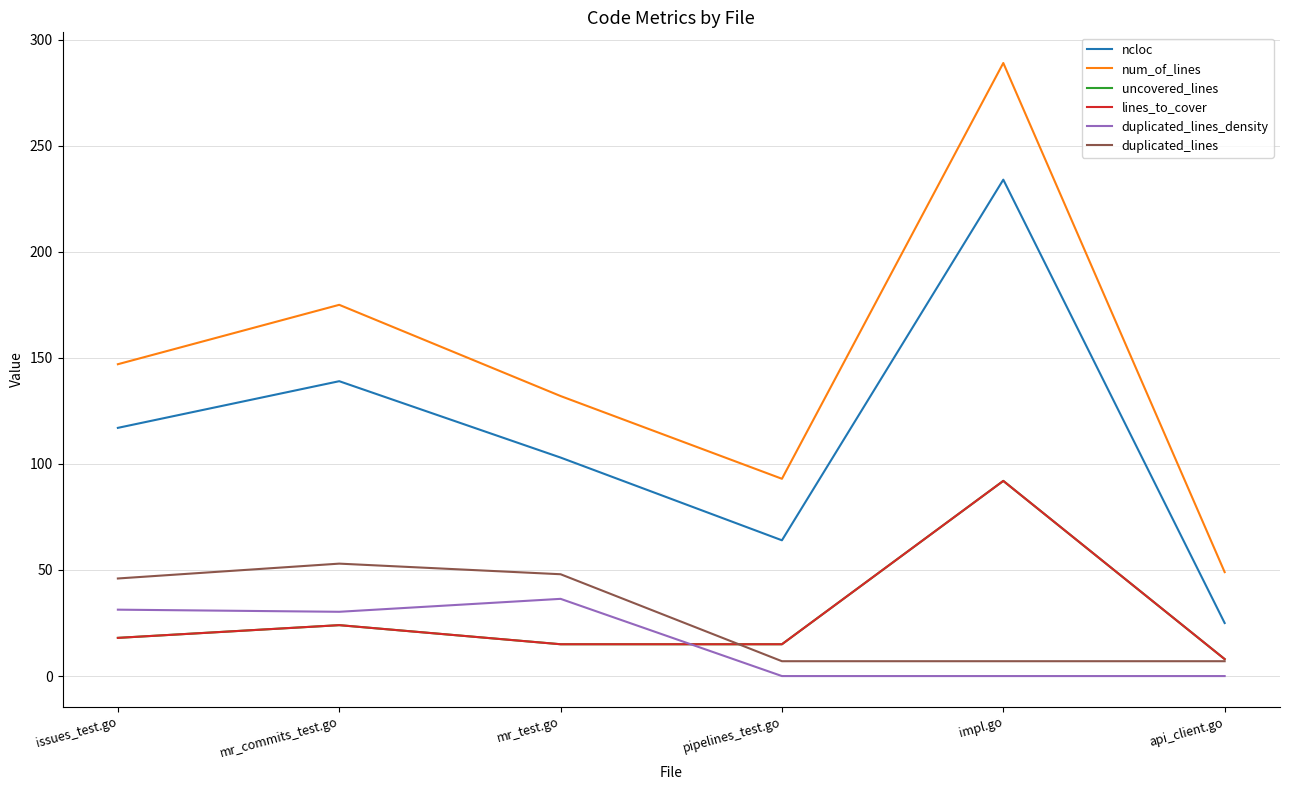

What is the sum of the duplicated_lines_density values at mr_commits_test.go and pipelines_test.go?

30.3